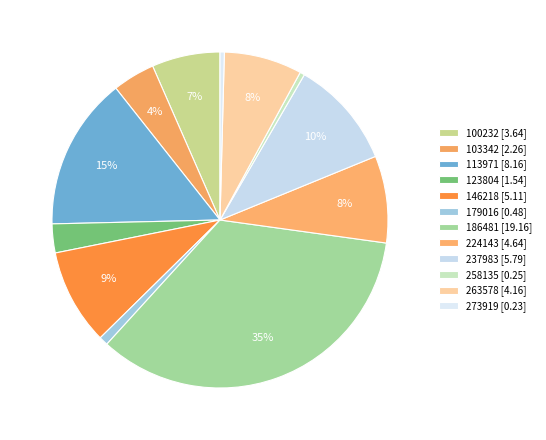

Count the number of slices in the pie.

12